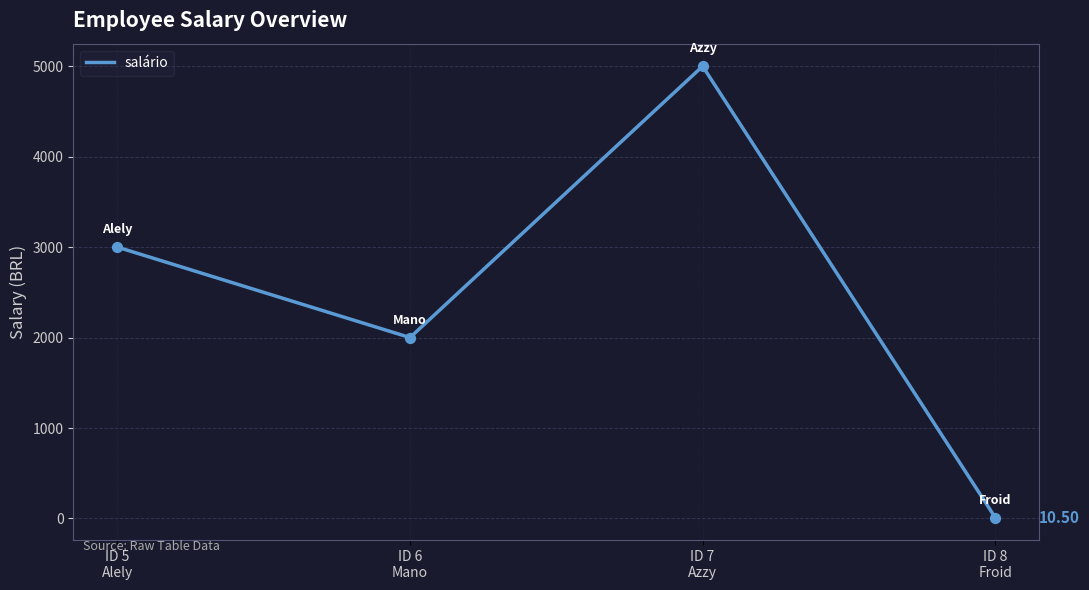

What is the change in value from ID 6
Mano to ID 7
Azzy?

+3000.0